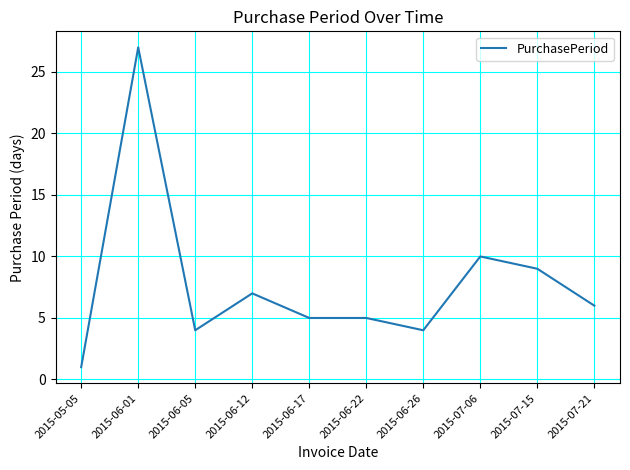

Where is the data nearest to the value 14?

2015-07-06